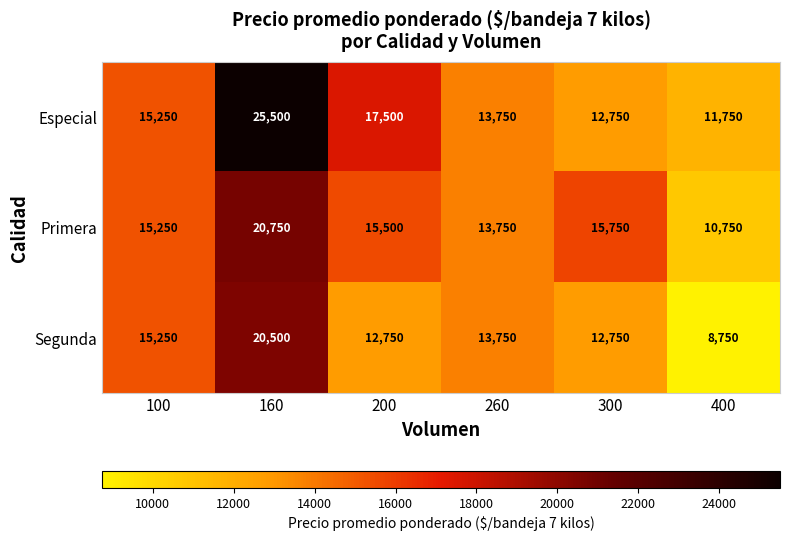

Which series has the largest total across all categories?

Especial